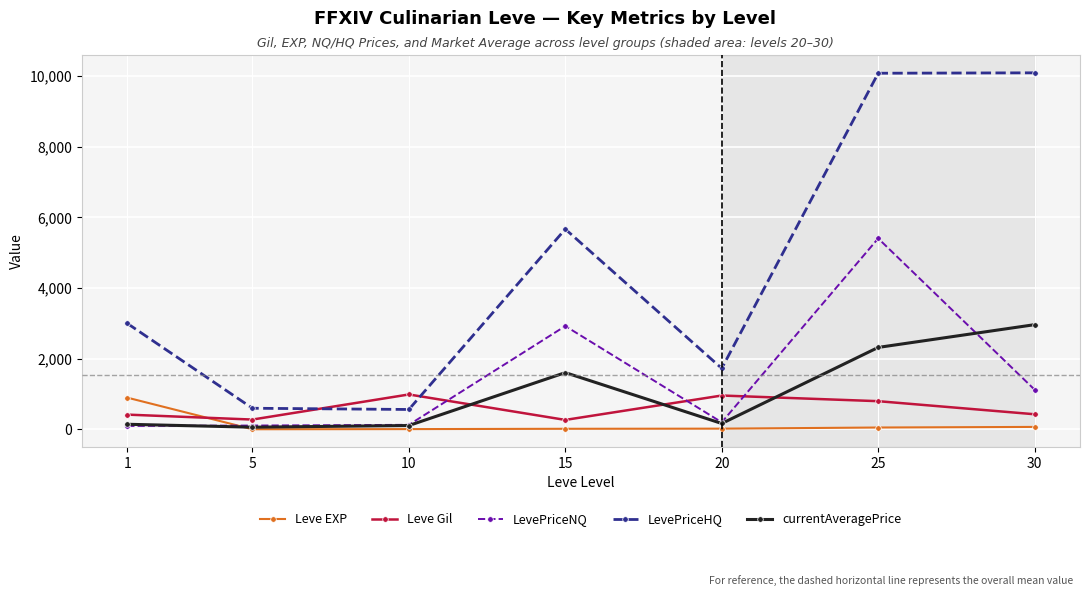

Which series has the largest total across all categories?

LevePriceHQ